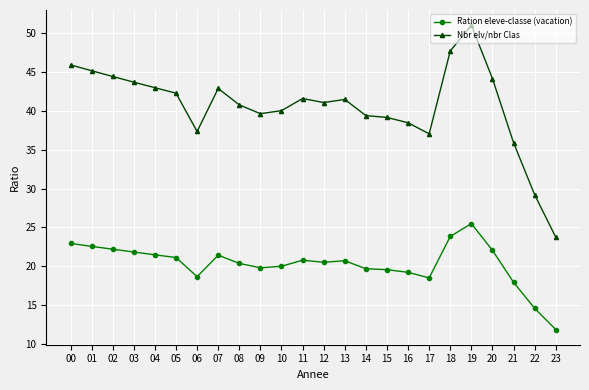

What is the approximate value of Nbr elv/nbr Clas at 14?

39.4